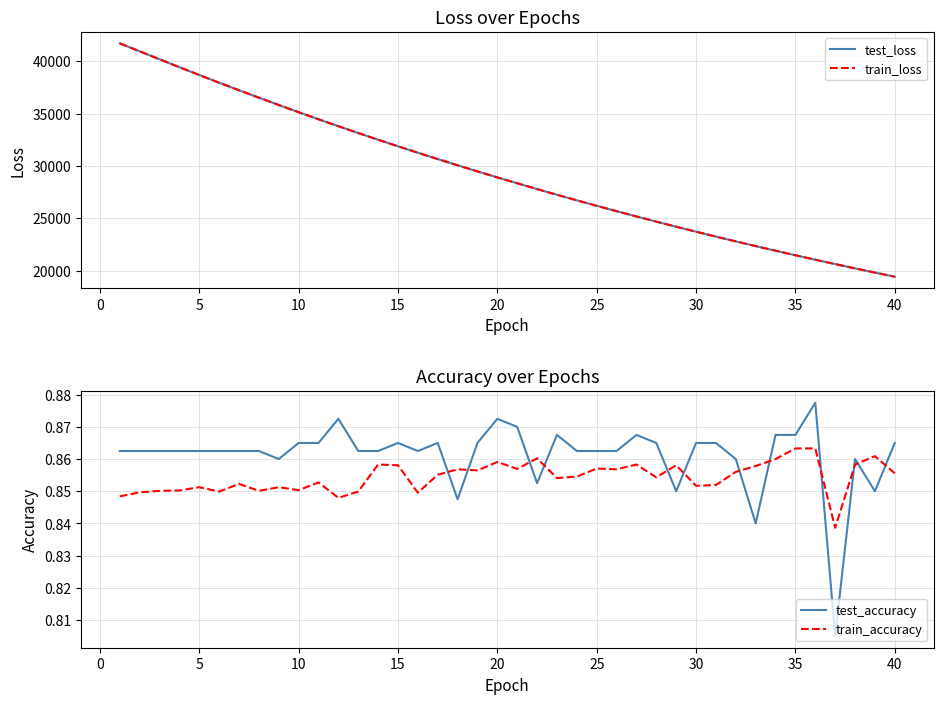

Rank the series by their maximum value, from highest to lowest.

train_loss, test_loss, test_accuracy, train_accuracy